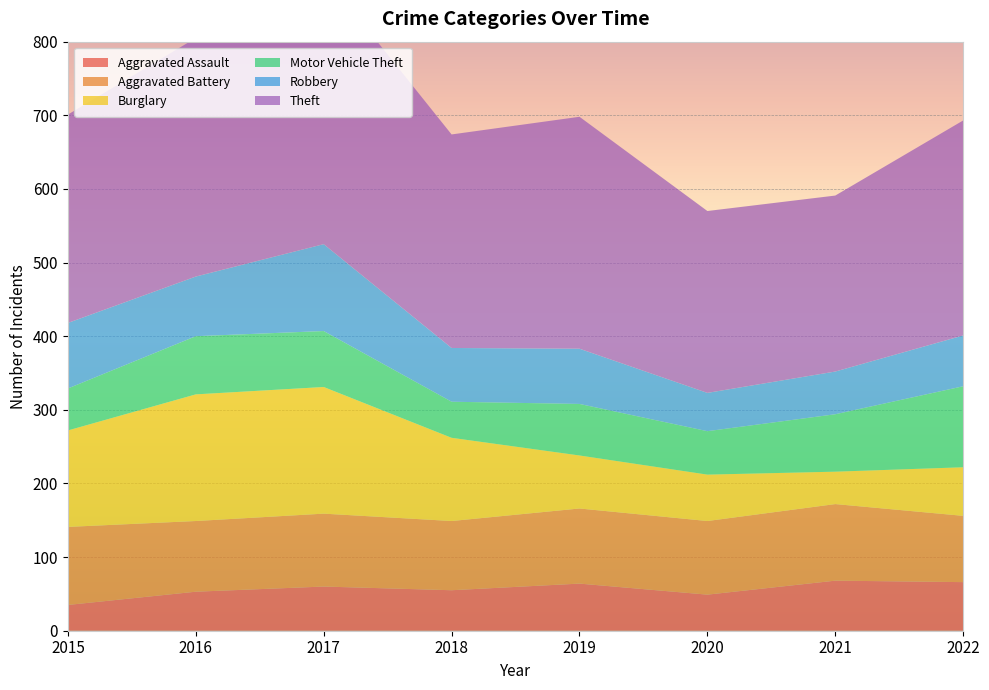

Reading left to right, what are all the values shown in this chart?

Aggravated Assault: 35	53	60	55	64	49	68	66
Aggravated Battery: 106	96	99	94	102	100	104	90
Burglary: 131	172	172	113	72	63	44	66
Motor Vehicle Theft: 57	79	76	49	70	59	78	110
Robbery: 89	81	118	73	75	52	58	69
Theft: 283	324	366	290	315	247	239	292